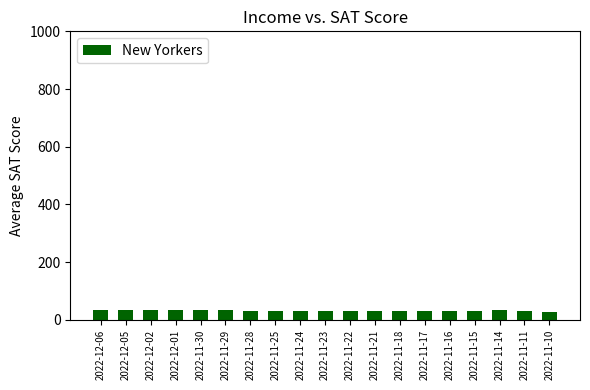

What is the maximum value shown in the chart?

34.3